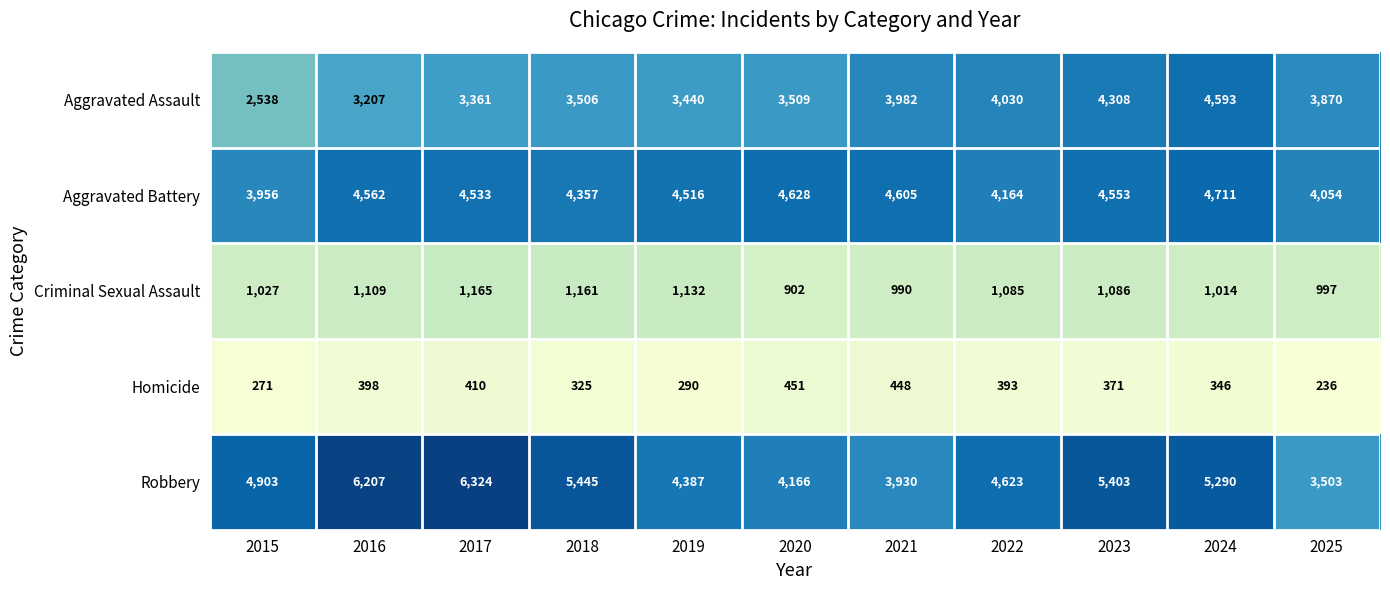

What is the spread (max minus min) of values at 2022?

4230